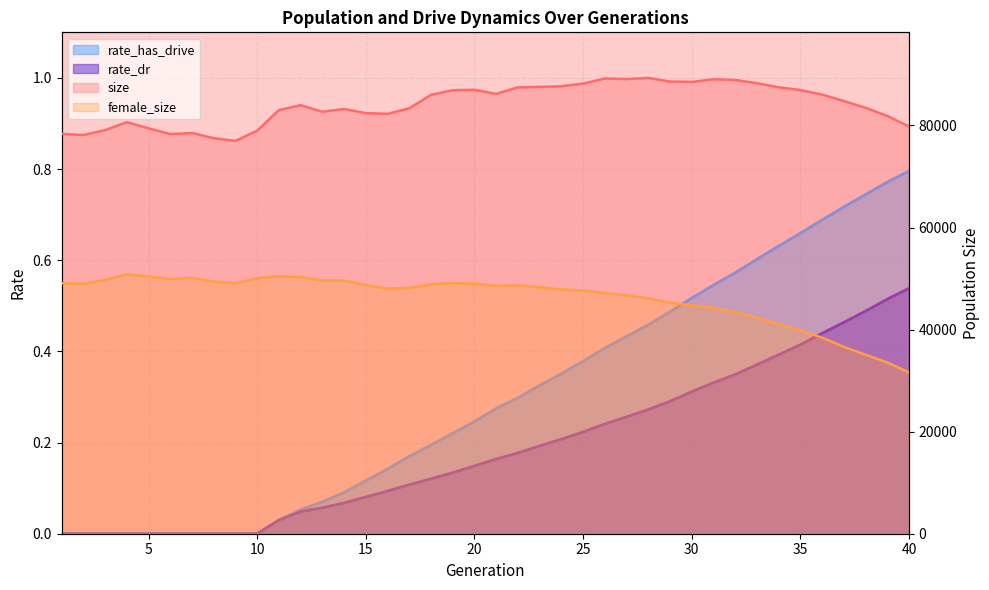

True or false: rate_dr and female_size intersect in this chart.

False